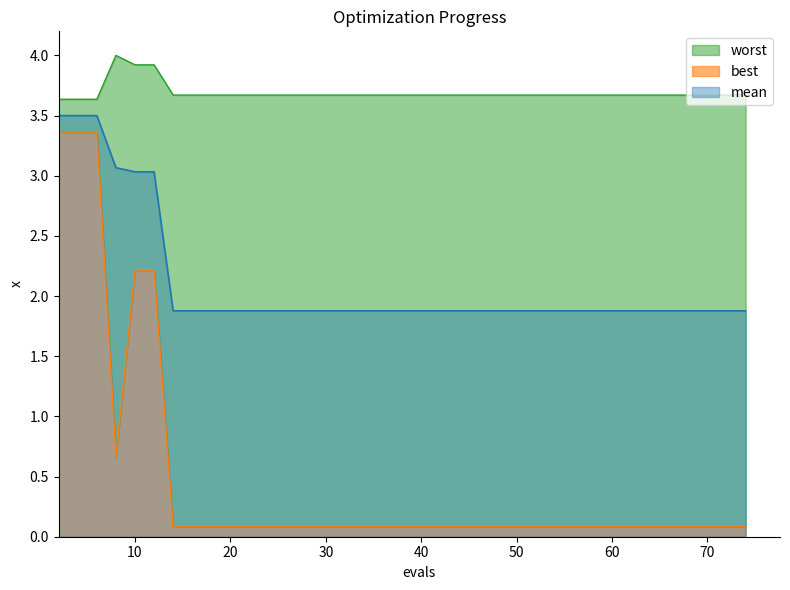

Which has a higher value, 34 or 10?

10